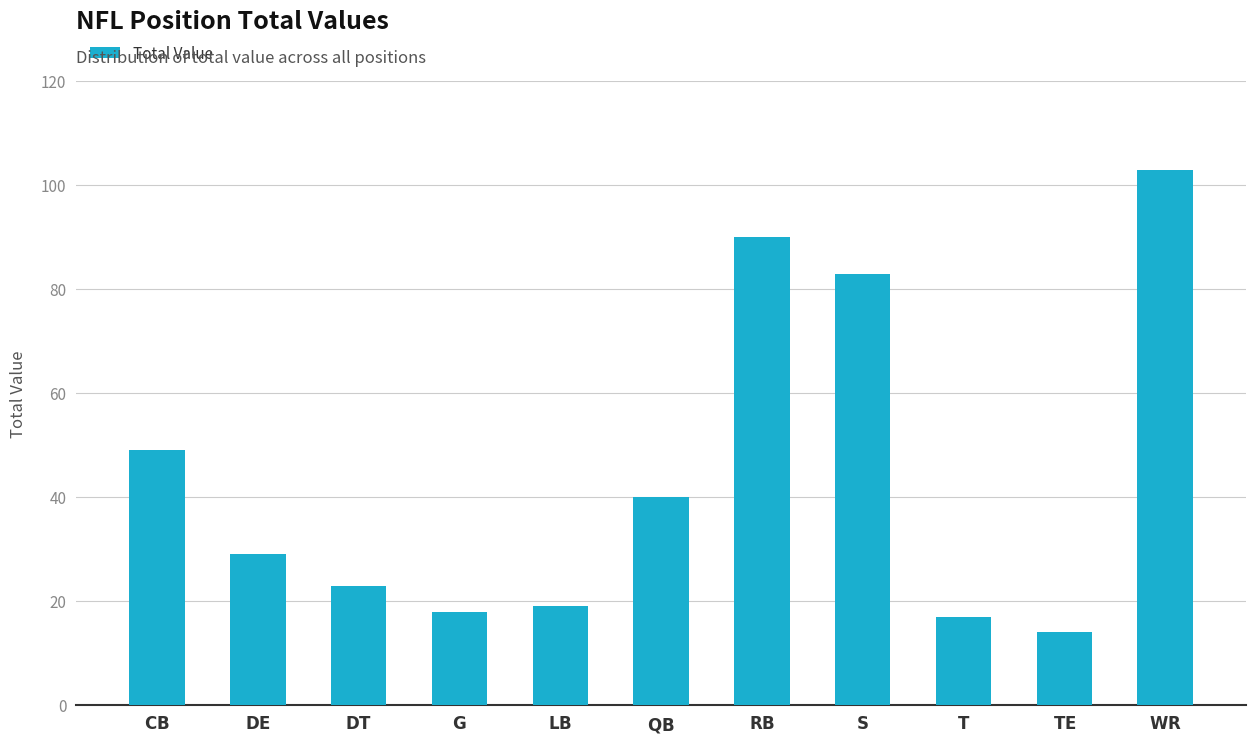

What is the difference between the maximum and minimum values?

89